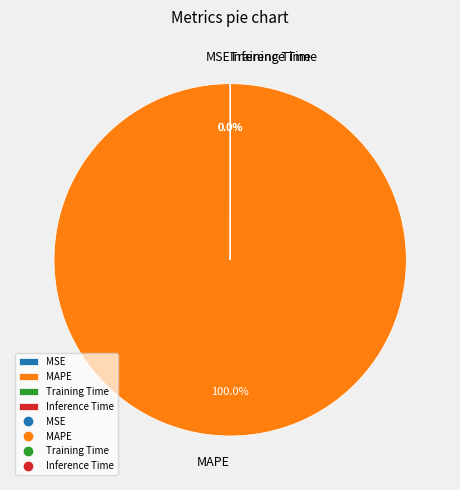

What percentage is the MAPE slice, to the nearest percent?

100%